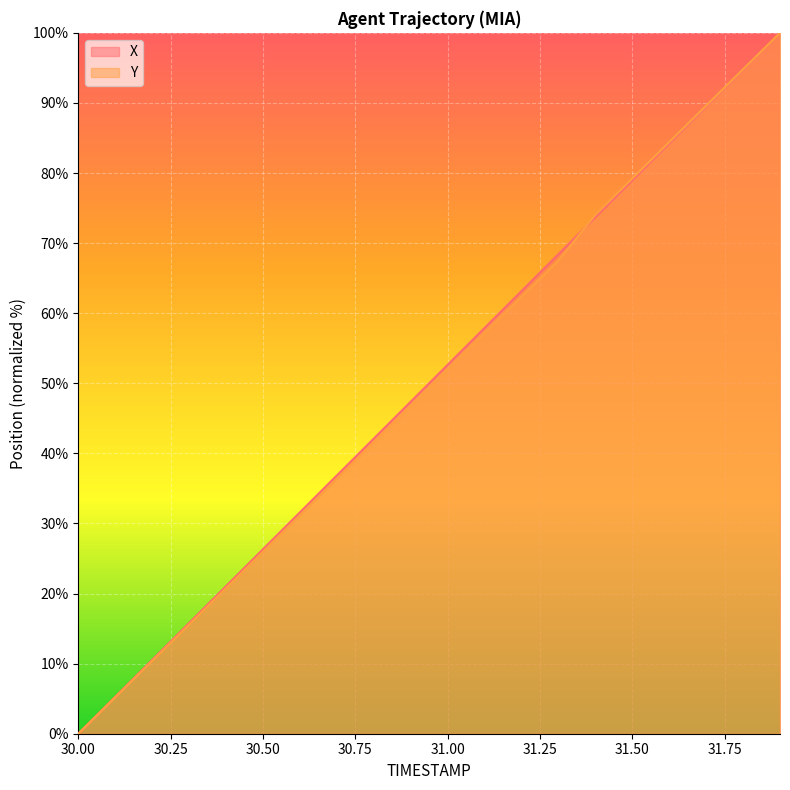

Between 30.1 and 31.5, which is larger?

31.5